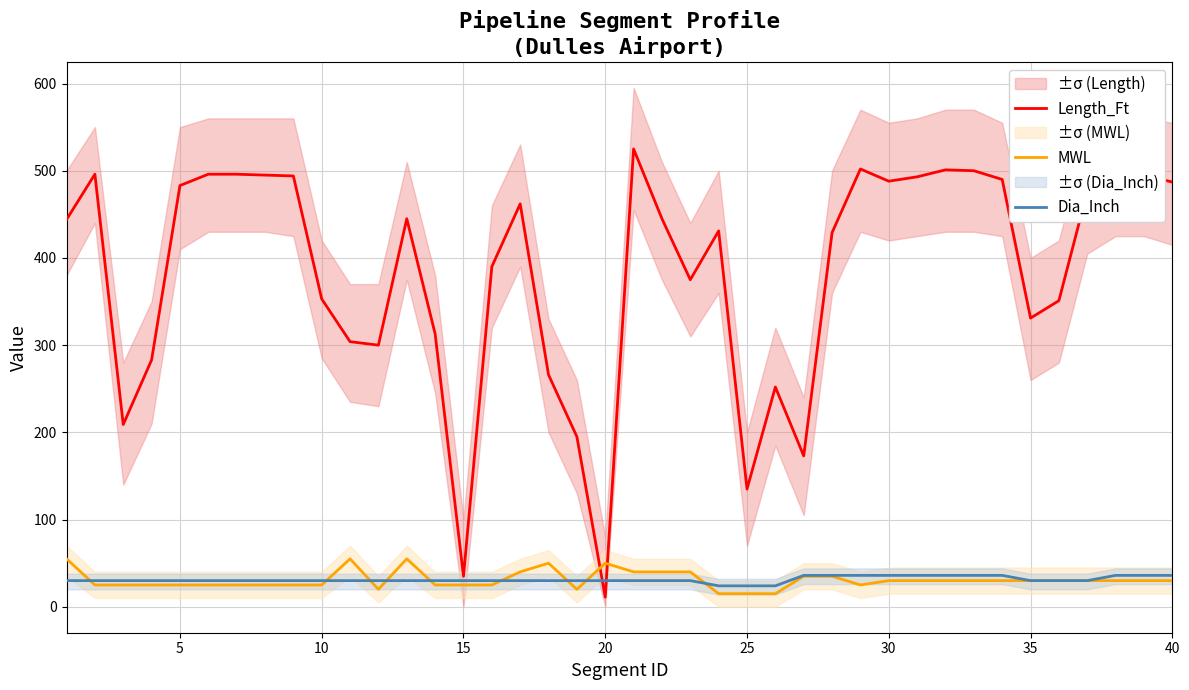

Rank the series by their maximum value, from highest to lowest.

Length_Ft, MWL, Dia_Inch